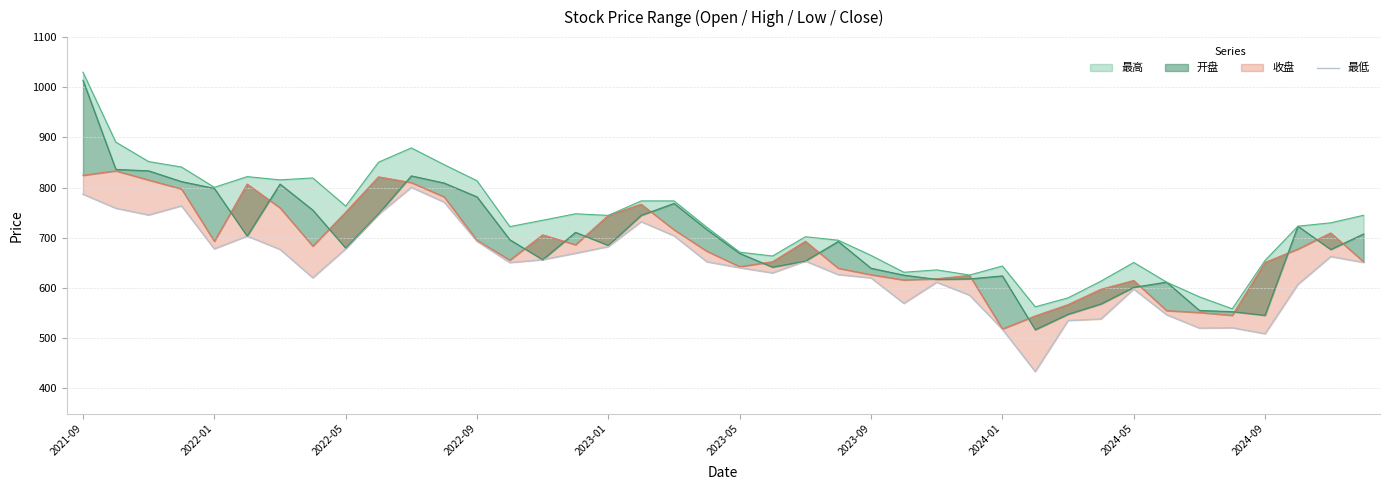

What is the difference between the values at 19 and 38?

10.5